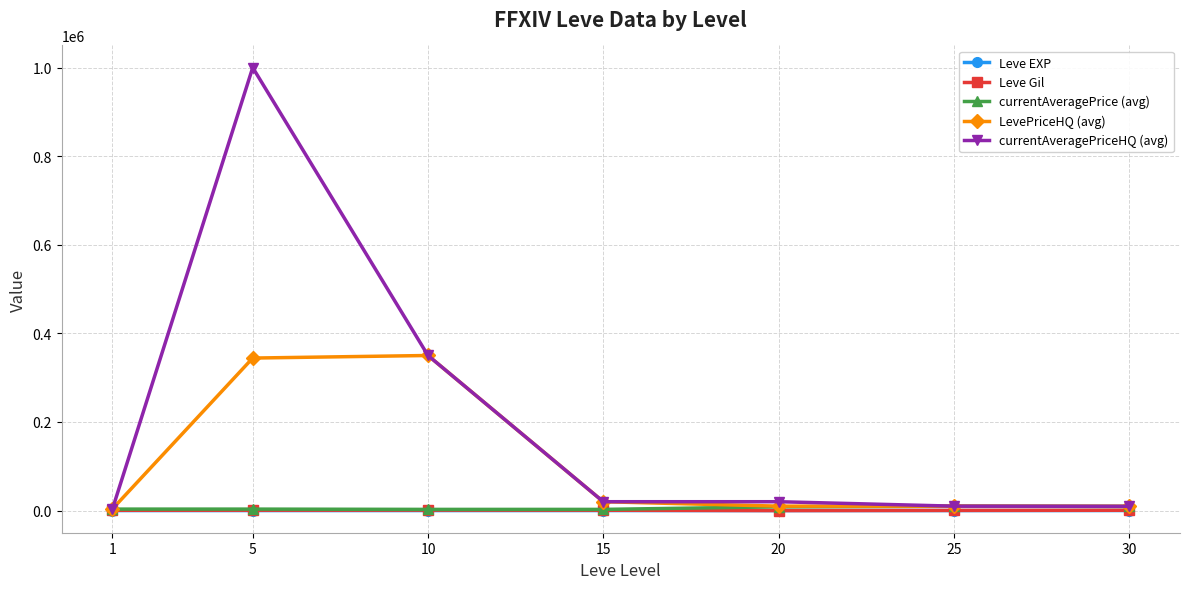

What value does the currentAveragePriceHQ (avg) series have at 1?

3798